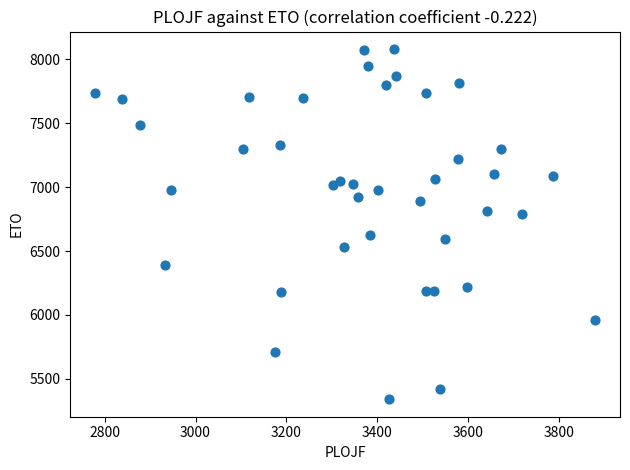

What is the range of X values (max minus min)?

1100.7